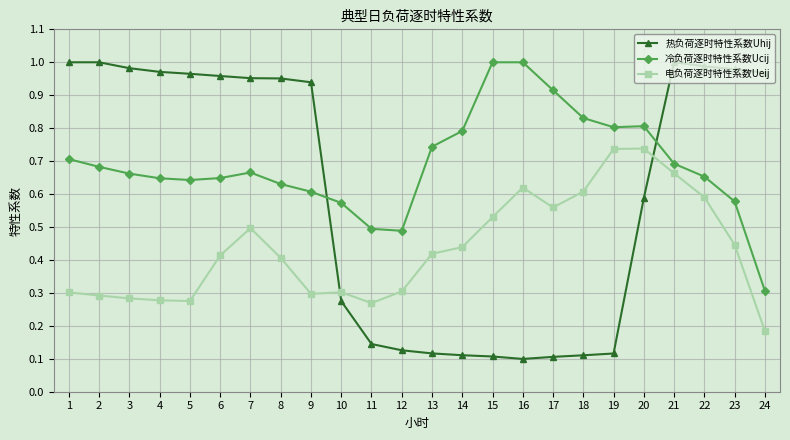

The 热负荷逐时特性系数Uhij series shows 0.0 at 11. True or false?

False